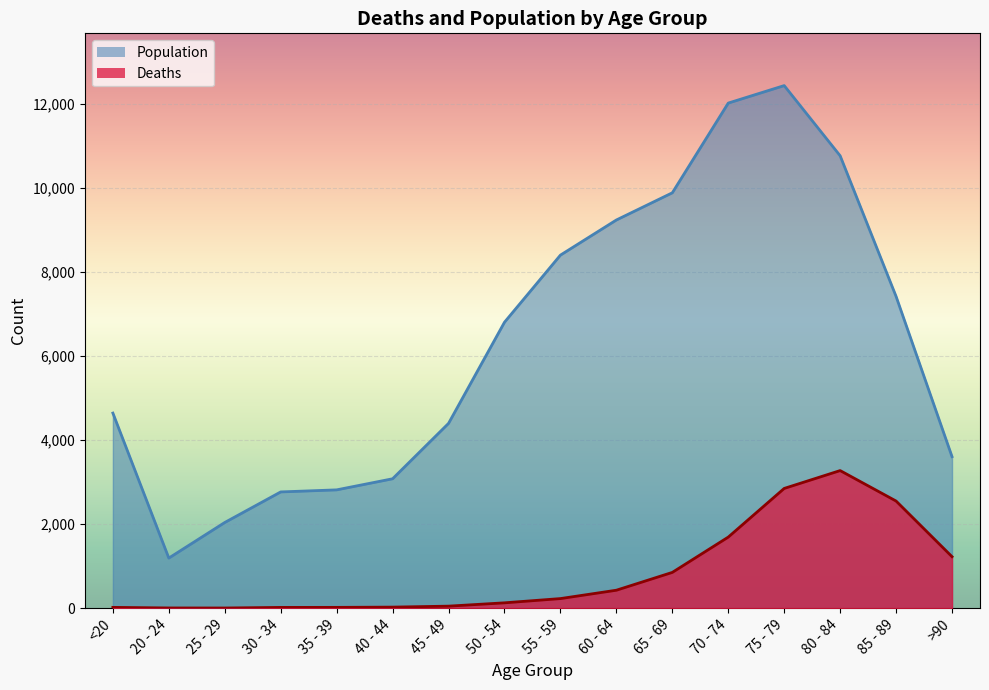

Which has a higher value, 85 - 89 or 35 - 39?

85 - 89